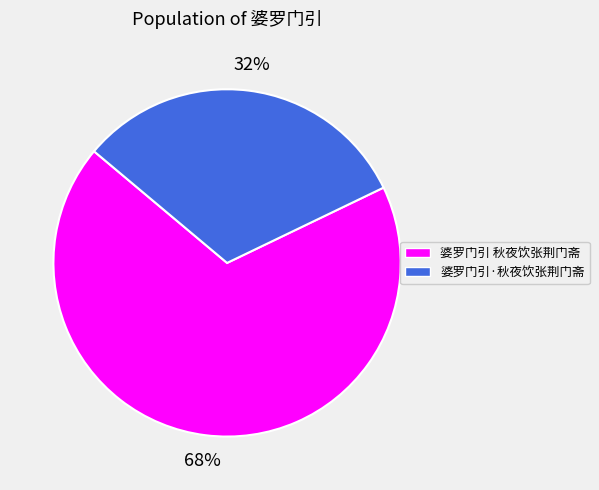

What percentage is the 婆罗门引 秋夜饮张荆门斋 slice, to the nearest percent?

68%